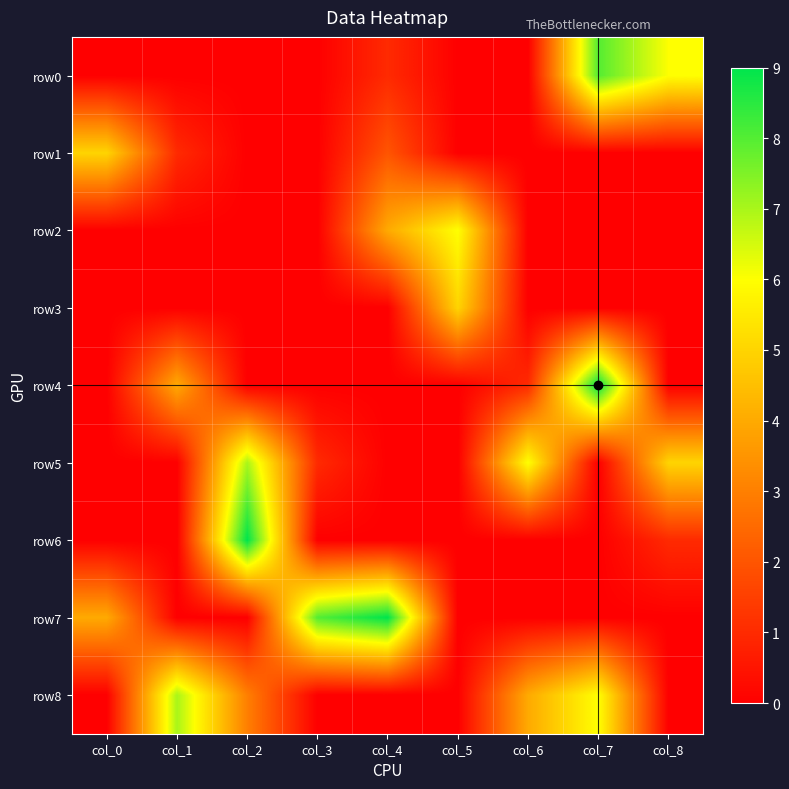

Reading left to right, extract all data points from this chart.

row0: col_0=0	col_1=0	col_2=0	col_3=0	col_4=1	col_5=0	col_6=0	col_7=8	col_8=6
row1: col_0=5	col_1=1	col_2=0	col_3=0	col_4=2	col_5=0	col_6=0	col_7=0	col_8=0
row2: col_0=0	col_1=0	col_2=0	col_3=0	col_4=4	col_5=6	col_6=0	col_7=0	col_8=0
row3: col_0=0	col_1=0	col_2=0	col_3=0	col_4=0	col_5=5	col_6=0	col_7=0	col_8=0
row4: col_0=0	col_1=4	col_2=0	col_3=0	col_4=0	col_5=0	col_6=1	col_7=9	col_8=0
row5: col_0=0	col_1=0	col_2=7	col_3=1	col_4=0	col_5=0	col_6=6	col_7=0	col_8=5
row6: col_0=0	col_1=0	col_2=9	col_3=0	col_4=0	col_5=0	col_6=0	col_7=0	col_8=1
row7: col_0=4	col_1=0	col_2=0	col_3=8	col_4=9	col_5=0	col_6=0	col_7=0	col_8=0
row8: col_0=0	col_1=7	col_2=3	col_3=0	col_4=0	col_5=0	col_6=4	col_7=6	col_8=0